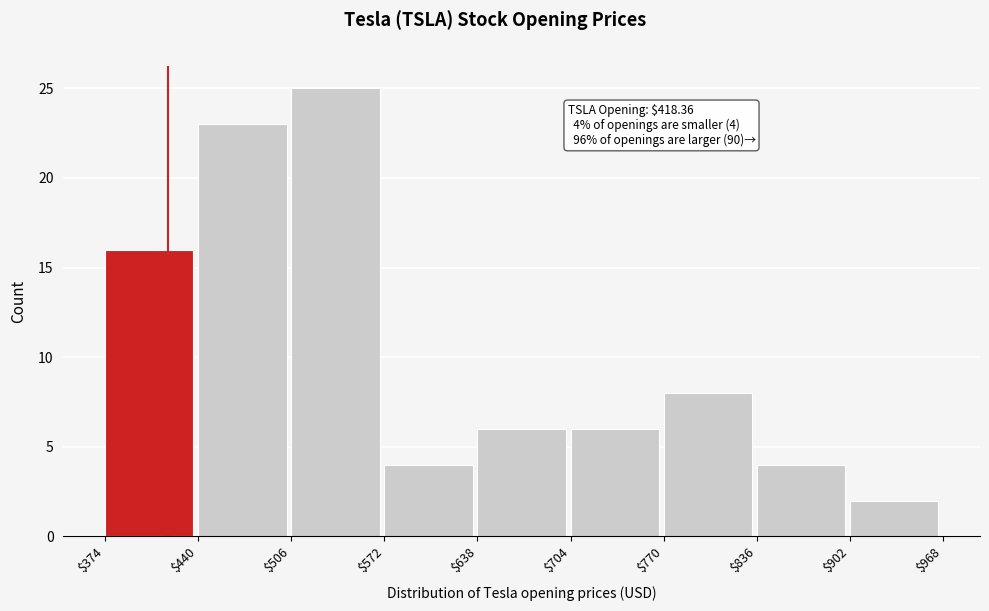

Over which range of the x-axis is the bar tallest?

$506 to $572